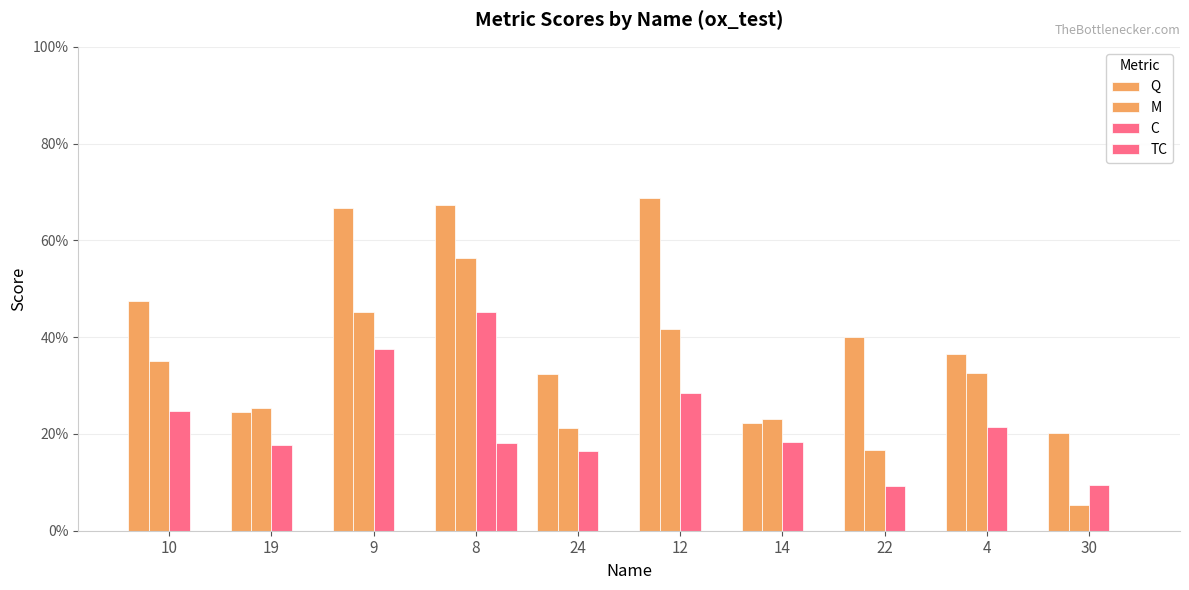

The value of Q at 22 is 0.7. True or false?

False